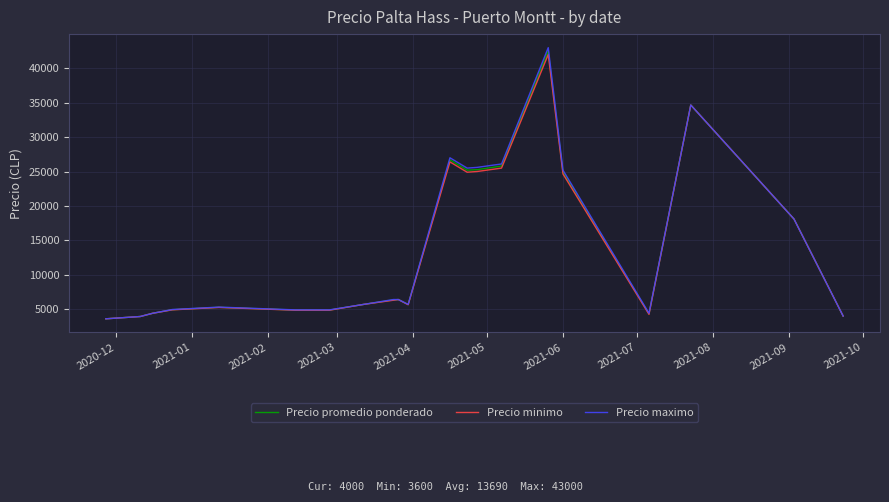

Does the chart display data point markers on the line(s)?

No